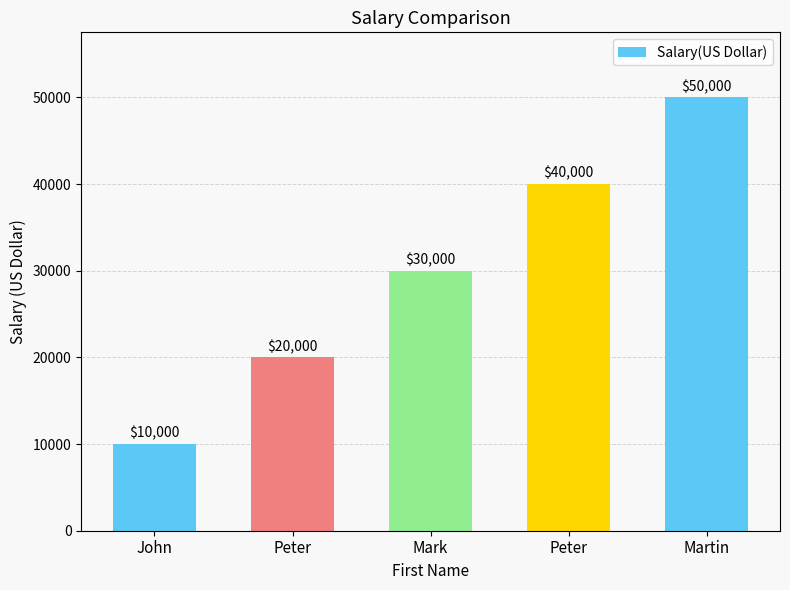

Are the bars grouped side by side (vs. stacked)?

No